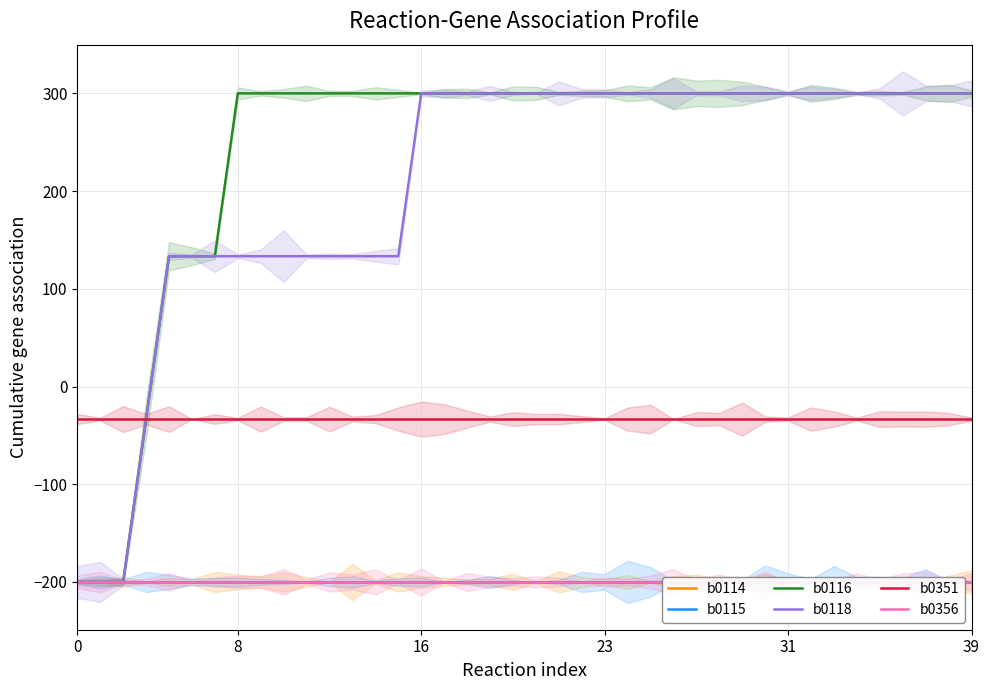

Count the number of data series in this chart.

6